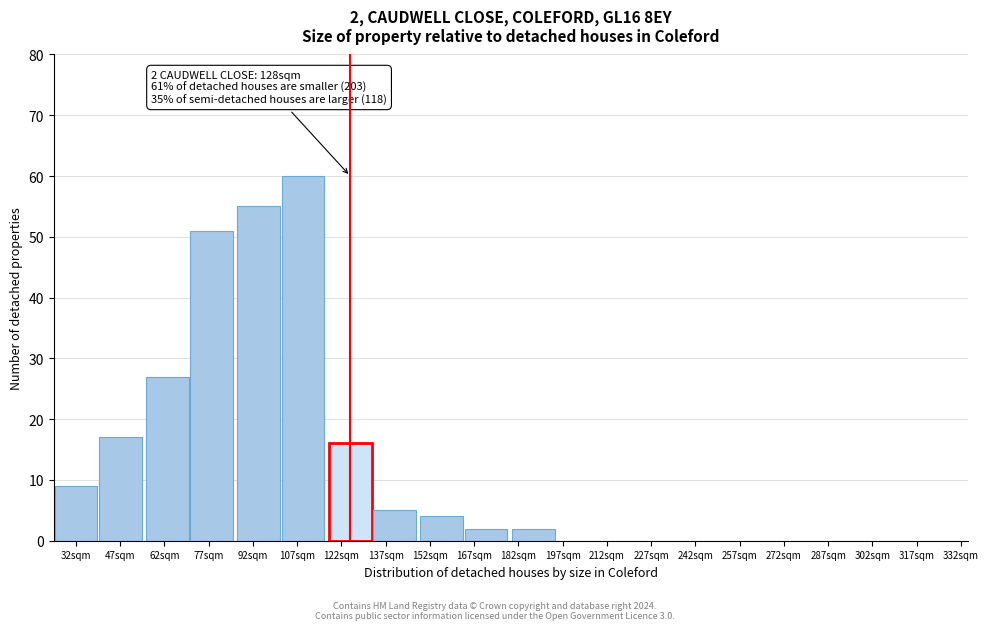

Reading left to right, list all the values displayed in this chart.

9	17	27	51	55	60	16	5	4	2	2